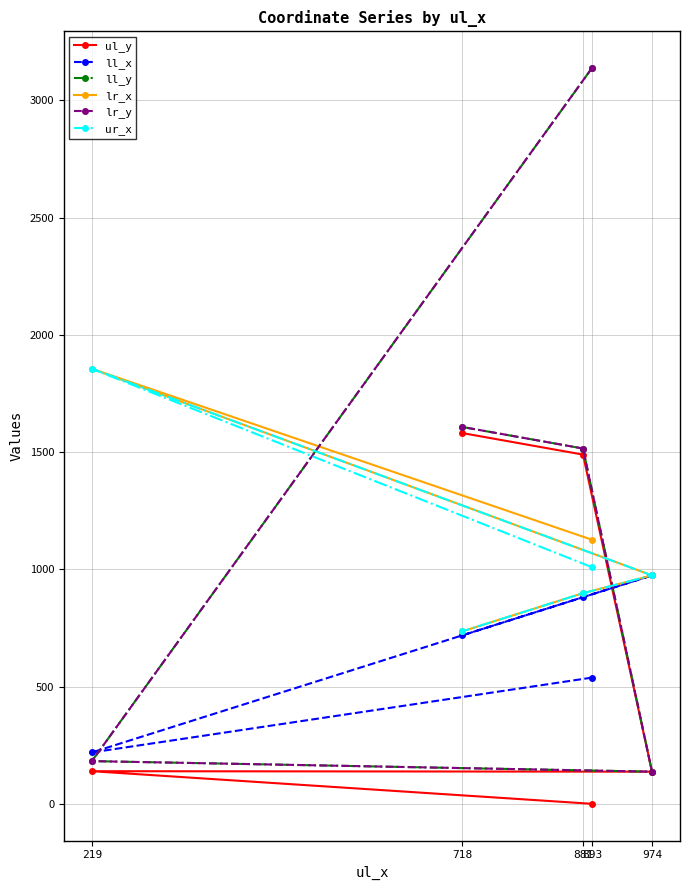

How many values in the lr_x series exceed 974?

2